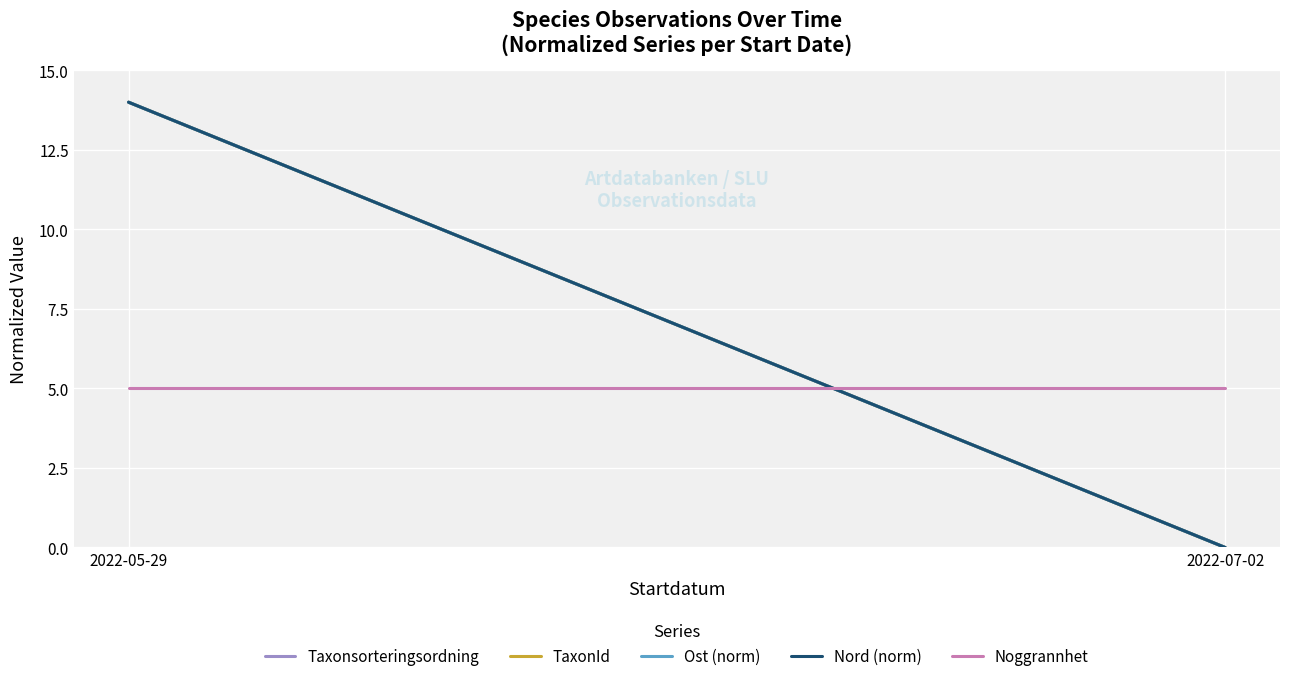

Reading left to right, transcribe all the data shown in this chart.

Taxonsorteringsordning: 2022-05-29=14	2022-07-02=0
TaxonId: 2022-05-29=14	2022-07-02=0
Ost (norm): 2022-05-29=14	2022-07-02=0
Nord (norm): 2022-05-29=14	2022-07-02=0
Noggrannhet: 2022-05-29=5	2022-07-02=5